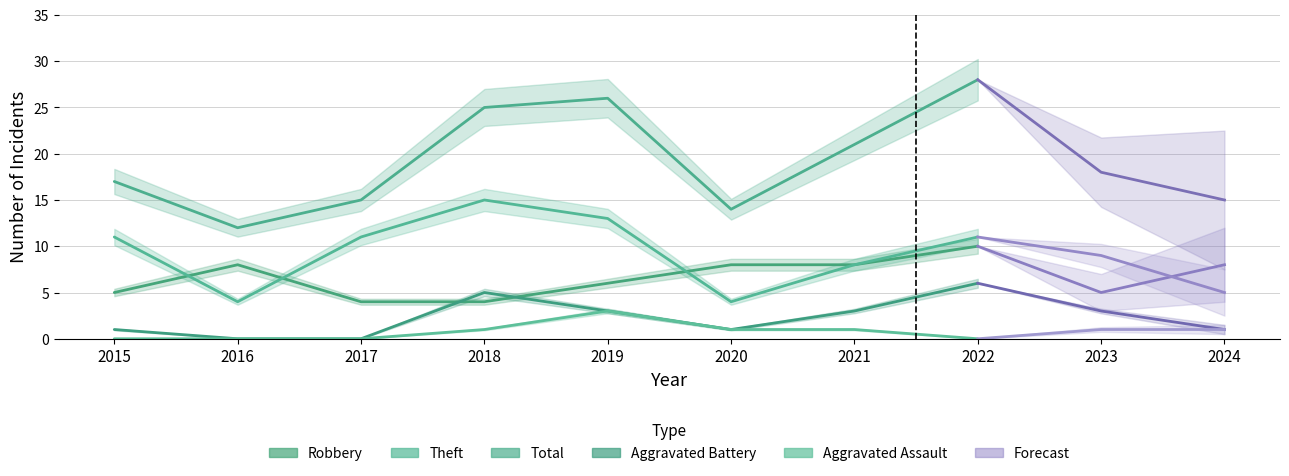

Is it true that Aggravated Assault equals 0 at 2015?

True